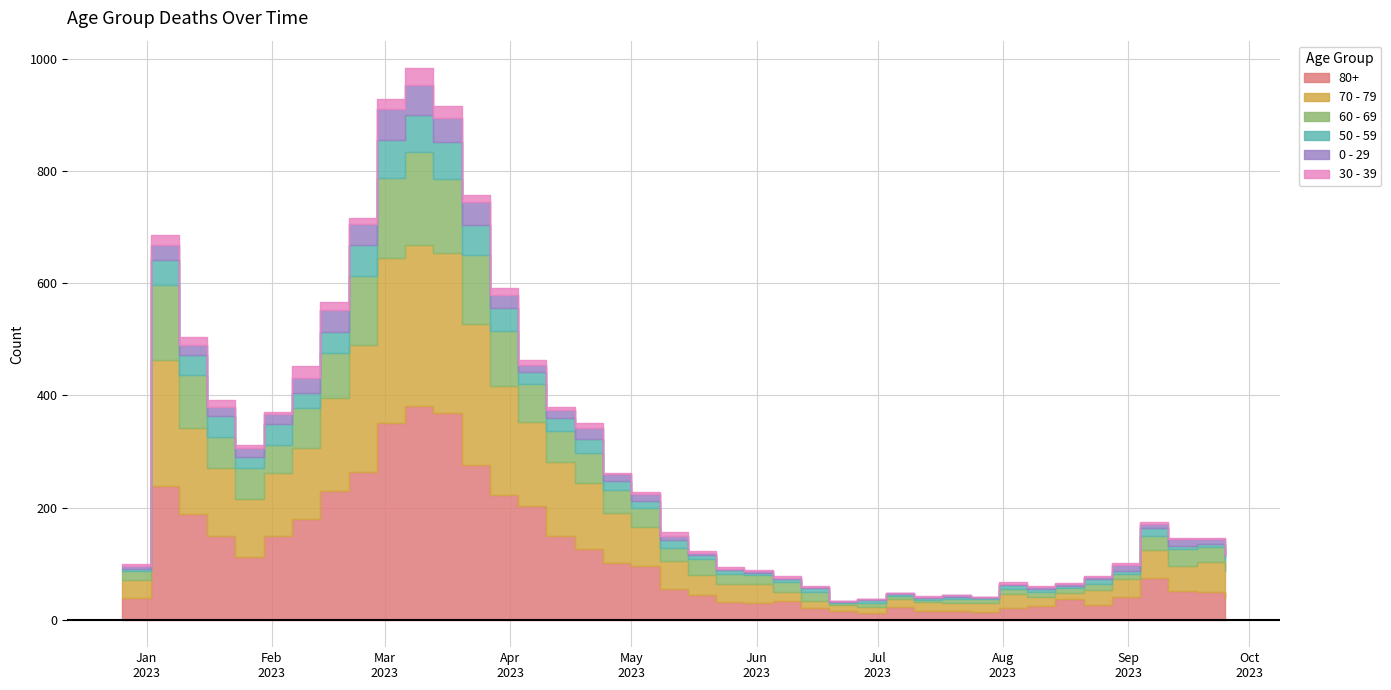

Reading left to right, transcribe all the data shown in this chart.

80+: 2022-12-26=38	2023-01-02=238	2023-01-09=189	2023-01-16=150	2023-01-23=111	2023-01-30=149	2023-02-06=179	2023-02-13=230	2023-02-20=263	2023-02-27=350	2023-03-06=381	2023-03-13=368	2023-03-20=275	2023-03-27=223	2023-04-03=203	2023-04-10=149	2023-04-17=126	2023-04-24=101	2023-05-01=95	2023-05-08=54	2023-05-15=44	2023-05-22=32	2023-05-29=29	2023-06-05=33	2023-06-12=20	2023-06-19=16	2023-06-26=11	2023-07-03=22	2023-07-10=16	2023-07-17=15	2023-07-24=13	2023-07-31=20	2023-08-07=24	2023-08-14=36	2023-08-21=26	2023-08-28=40	2023-09-04=74	2023-09-11=51	2023-09-18=49	2023-09-25=38
70 - 79: 2022-12-26=32	2023-01-02=226	2023-01-09=153	2023-01-16=121	2023-01-23=104	2023-01-30=112	2023-02-06=127	2023-02-13=165	2023-02-20=227	2023-02-27=295	2023-03-06=287	2023-03-13=286	2023-03-20=253	2023-03-27=193	2023-04-03=149	2023-04-10=133	2023-04-17=117	2023-04-24=90	2023-05-01=71	2023-05-08=50	2023-05-15=35	2023-05-22=32	2023-05-29=35	2023-06-05=17	2023-06-12=13	2023-06-19=10	2023-06-26=11	2023-07-03=14	2023-07-10=15	2023-07-17=14	2023-07-24=16	2023-07-31=26	2023-08-07=17	2023-08-14=12	2023-08-21=27	2023-08-28=33	2023-09-04=50	2023-09-11=45	2023-09-18=54	2023-09-25=49
60 - 69: 2022-12-26=16	2023-01-02=134	2023-01-09=94	2023-01-16=54	2023-01-23=55	2023-01-30=51	2023-02-06=72	2023-02-13=80	2023-02-20=123	2023-02-27=143	2023-03-06=167	2023-03-13=133	2023-03-20=122	2023-03-27=99	2023-04-03=69	2023-04-10=54	2023-04-17=54	2023-04-24=41	2023-05-01=33	2023-05-08=23	2023-05-15=29	2023-05-22=18	2023-05-29=15	2023-06-05=17	2023-06-12=17	2023-06-19=4	2023-06-26=7	2023-07-03=6	2023-07-10=4	2023-07-17=8	2023-07-24=7	2023-07-31=8	2023-08-07=9	2023-08-14=9	2023-08-21=10	2023-08-28=8	2023-09-04=26	2023-09-11=30	2023-09-18=26	2023-09-25=19
50 - 59: 2022-12-26=5	2023-01-02=44	2023-01-09=37	2023-01-16=38	2023-01-23=21	2023-01-30=37	2023-02-06=26	2023-02-13=38	2023-02-20=55	2023-02-27=68	2023-03-06=65	2023-03-13=65	2023-03-20=55	2023-03-27=41	2023-04-03=20	2023-04-10=23	2023-04-17=25	2023-04-24=16	2023-05-01=12	2023-05-08=15	2023-05-15=7	2023-05-22=6	2023-05-29=5	2023-06-05=6	2023-06-12=6	2023-06-19=2	2023-06-26=6	2023-07-03=3	2023-07-10=3	2023-07-17=4	2023-07-24=2	2023-07-31=8	2023-08-07=5	2023-08-14=3	2023-08-21=10	2023-08-28=6	2023-09-04=13	2023-09-11=6	2023-09-18=6	2023-09-25=7
0 - 29: 2022-12-26=4	2023-01-02=26	2023-01-09=17	2023-01-16=17	2023-01-23=15	2023-01-30=18	2023-02-06=28	2023-02-13=39	2023-02-20=38	2023-02-27=55	2023-03-06=54	2023-03-13=44	2023-03-20=40	2023-03-27=24	2023-04-03=13	2023-04-10=15	2023-04-17=20	2023-04-24=11	2023-05-01=13	2023-05-08=8	2023-05-15=4	2023-05-22=3	2023-05-29=2	2023-06-05=1	2023-06-12=2	2023-06-19=1	2023-06-26=1	2023-07-03=3	2023-07-10=2	2023-07-17=2	2023-07-24=2	2023-07-31=2	2023-08-07=4	2023-08-14=4	2023-08-21=3	2023-08-28=11	2023-09-04=8	2023-09-11=12	2023-09-18=8	2023-09-25=2
30 - 39: 2022-12-26=5	2023-01-02=18	2023-01-09=15	2023-01-16=11	2023-01-23=6	2023-01-30=4	2023-02-06=20	2023-02-13=14	2023-02-20=10	2023-02-27=18	2023-03-06=30	2023-03-13=20	2023-03-20=13	2023-03-27=12	2023-04-03=9	2023-04-10=5	2023-04-17=8	2023-04-24=3	2023-05-01=4	2023-05-08=6	2023-05-15=4	2023-05-22=3	2023-05-29=2	2023-06-05=3	2023-06-12=2	2023-06-19=1	2023-06-26=1	2023-07-03=0	2023-07-10=2	2023-07-17=0	2023-07-24=1	2023-07-31=3	2023-08-07=1	2023-08-14=2	2023-08-21=2	2023-08-28=3	2023-09-04=4	2023-09-11=2	2023-09-18=3	2023-09-25=2